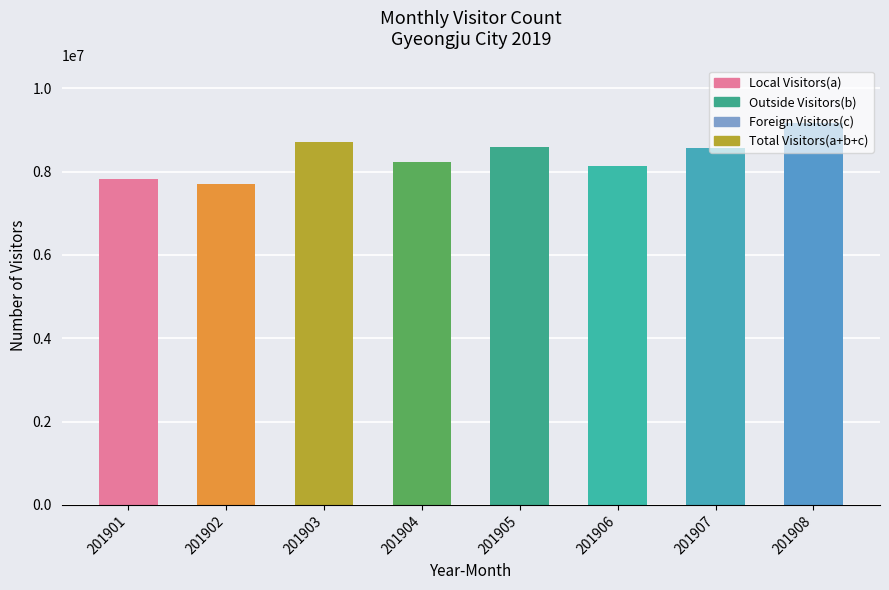

Count the number of categories in the chart.

8